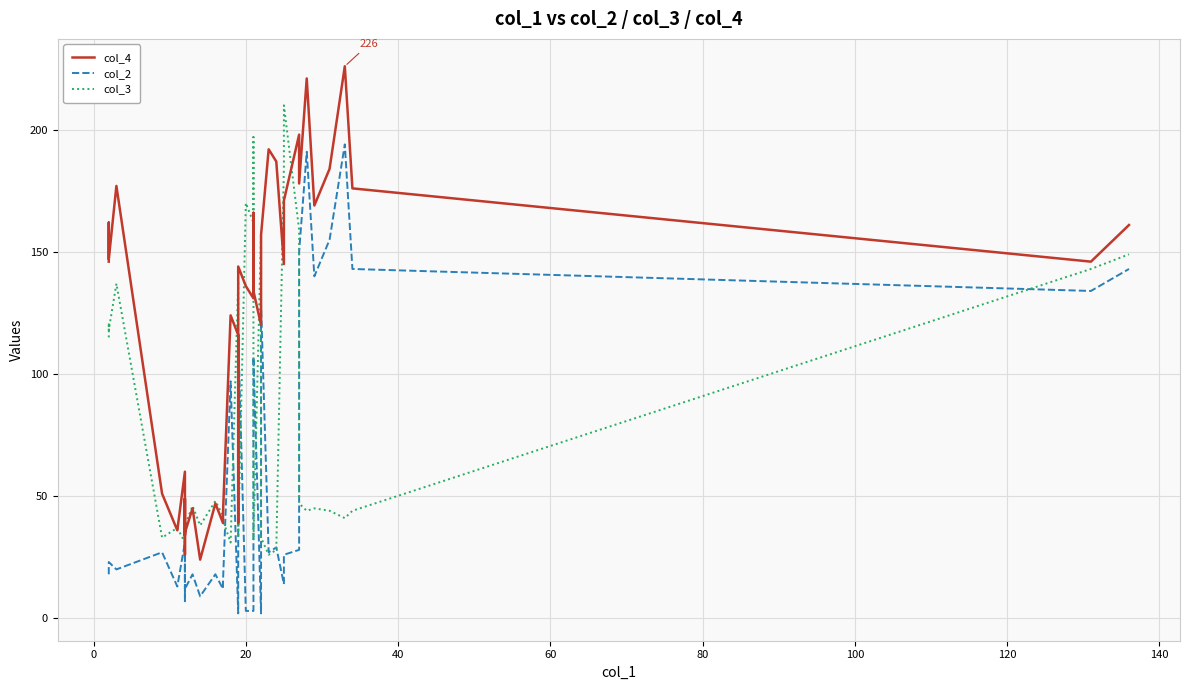

What is the difference between the second highest and second lowest values in the col_2 series?

189